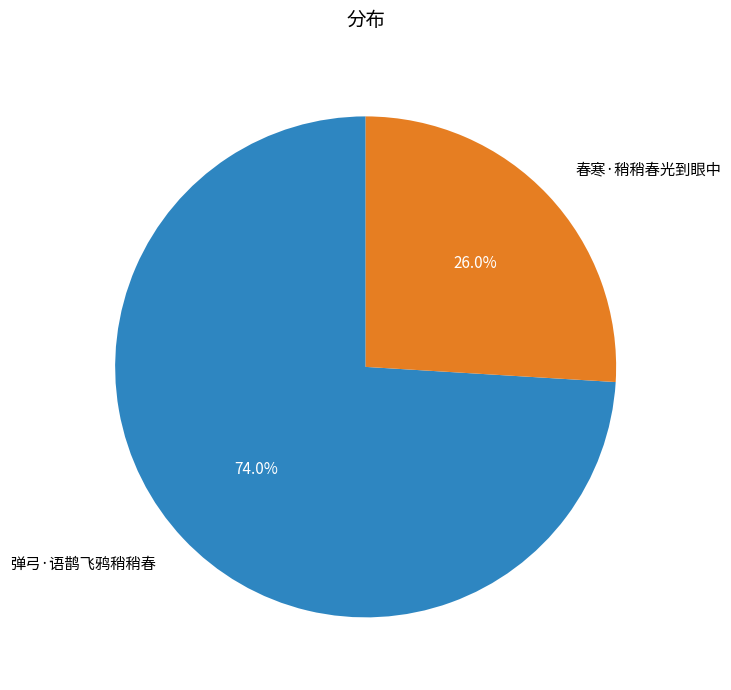

How many segments does this pie chart have?

2